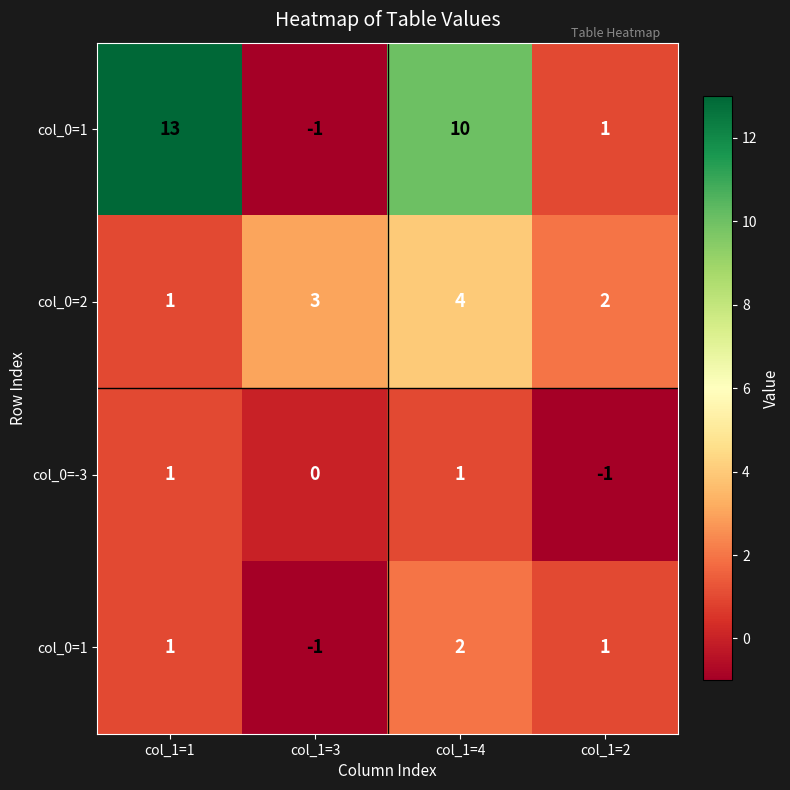

What is the difference between the highest and lowest values at col_1=2?

3